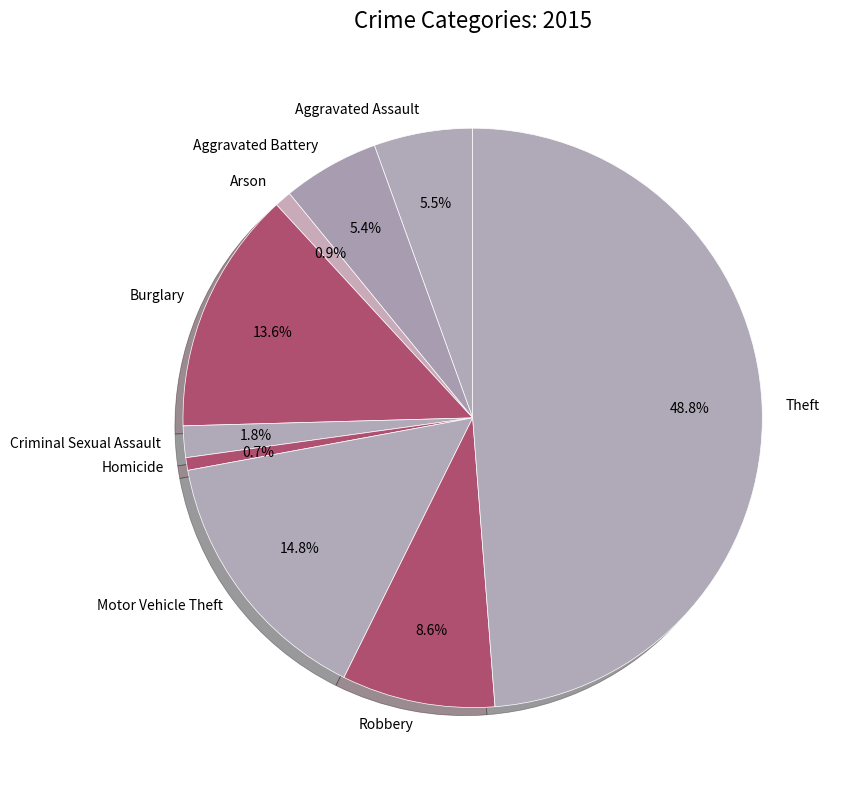

Which has a higher value, Theft or Motor Vehicle Theft?

Theft